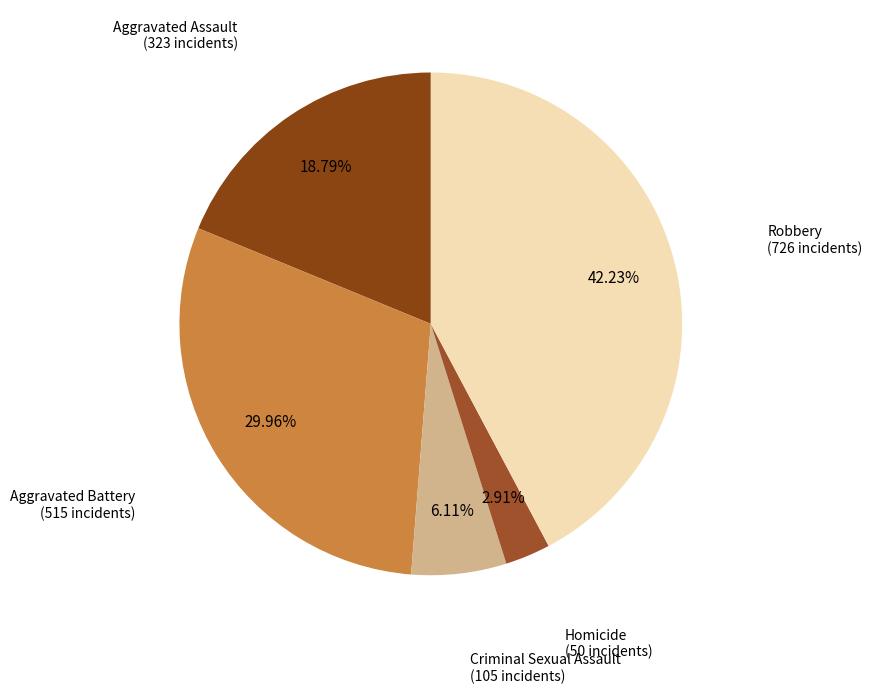

Rank the categories by value from lowest to highest.

Homicide, Criminal Sexual Assault, Aggravated Assault, Aggravated Battery, Robbery